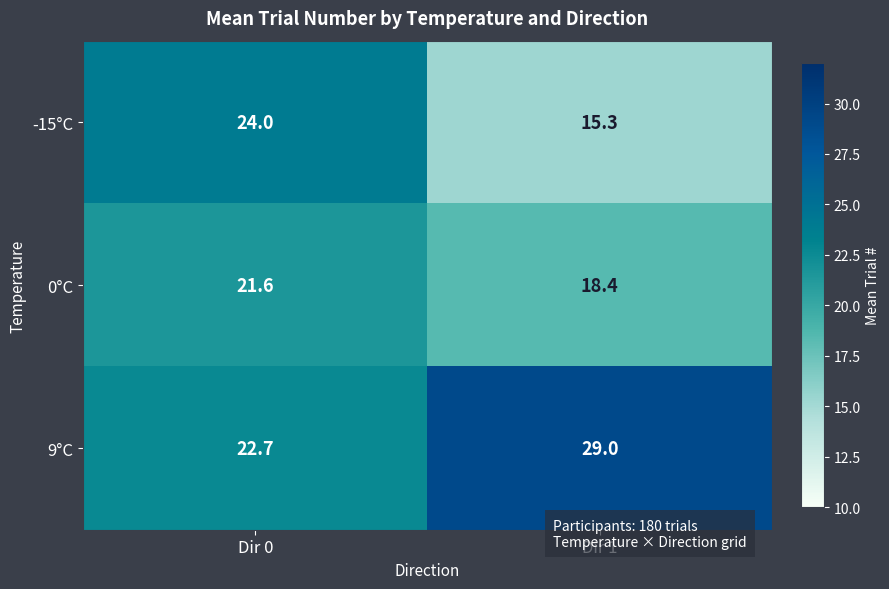

Reading left to right, transcribe all the data shown in this chart.

-15°C: 24.0	15.3
0°C: 21.6	18.4
9°C: 22.7	29.0